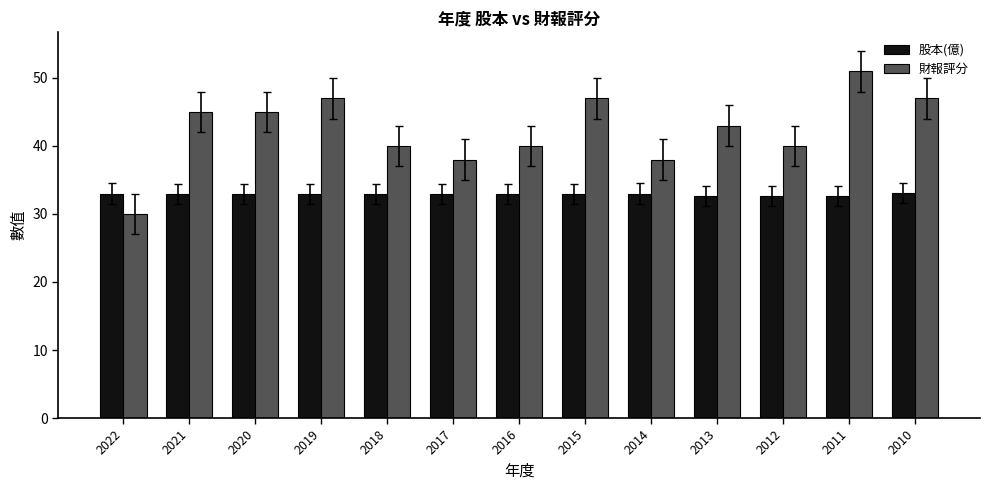

What is the lowest value of the 股本(億) series?

32.6